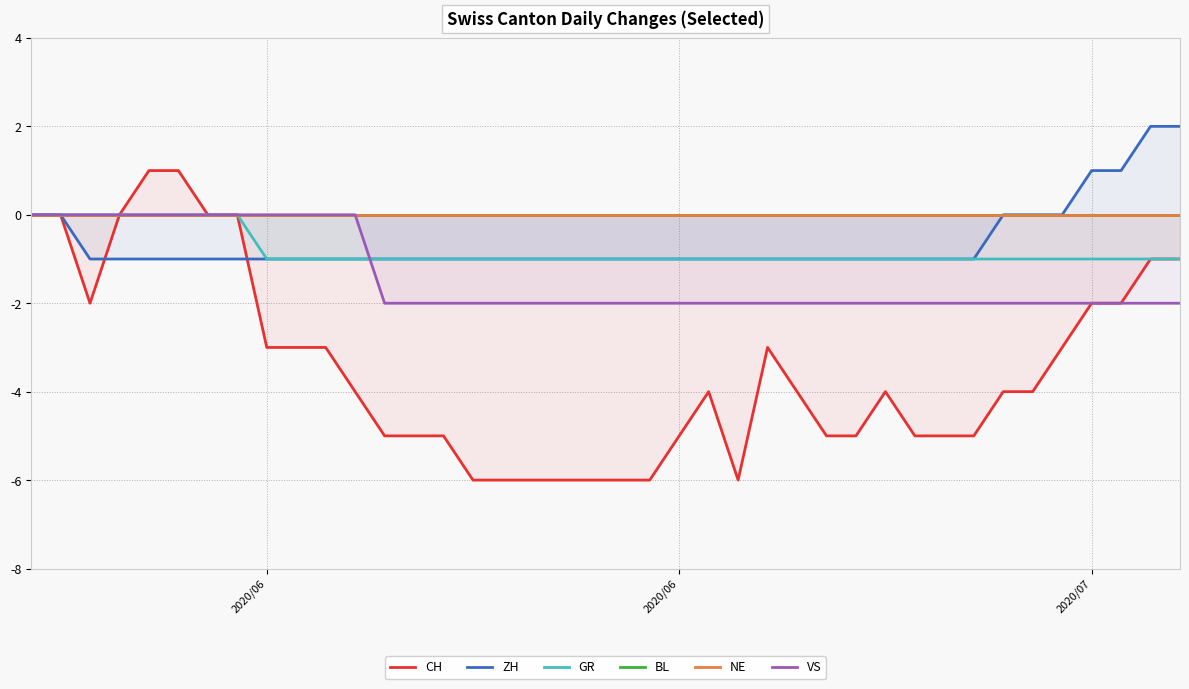

Which category has the highest value in the BL series?

2020/06